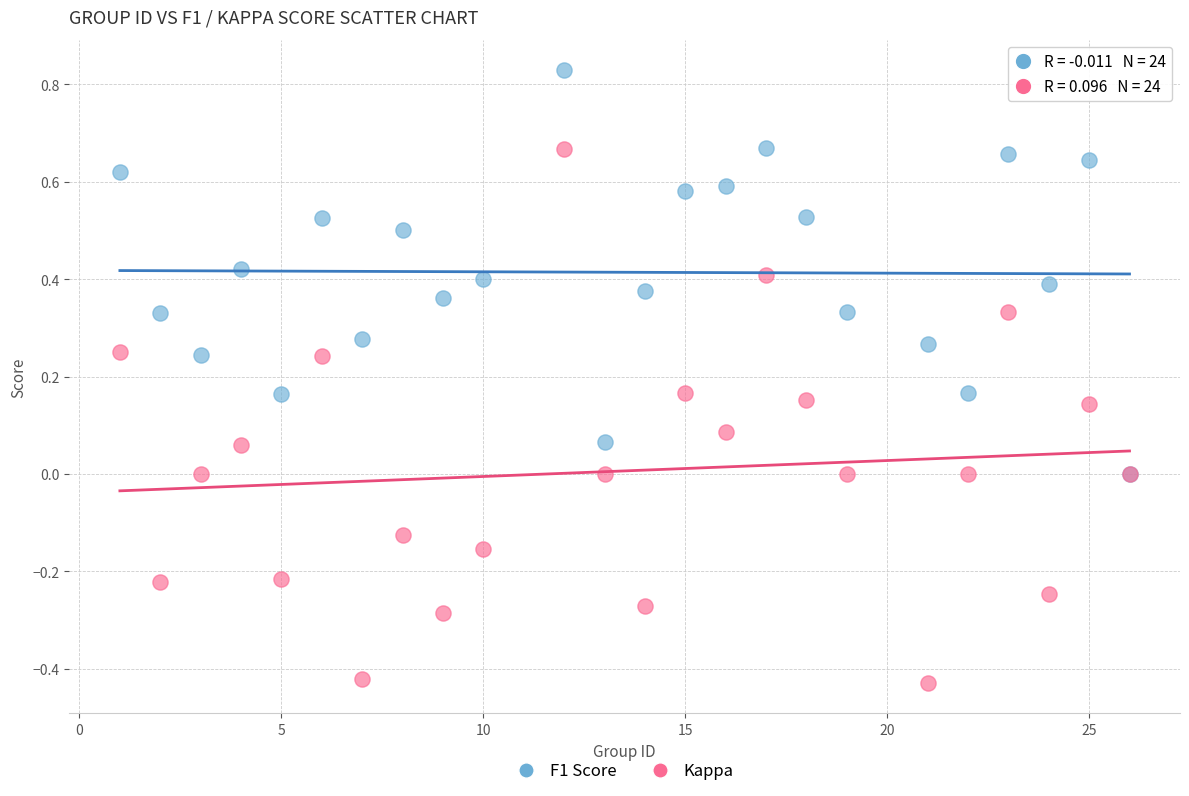

What are all the series names shown in the legend?

F1 Score, Kappa